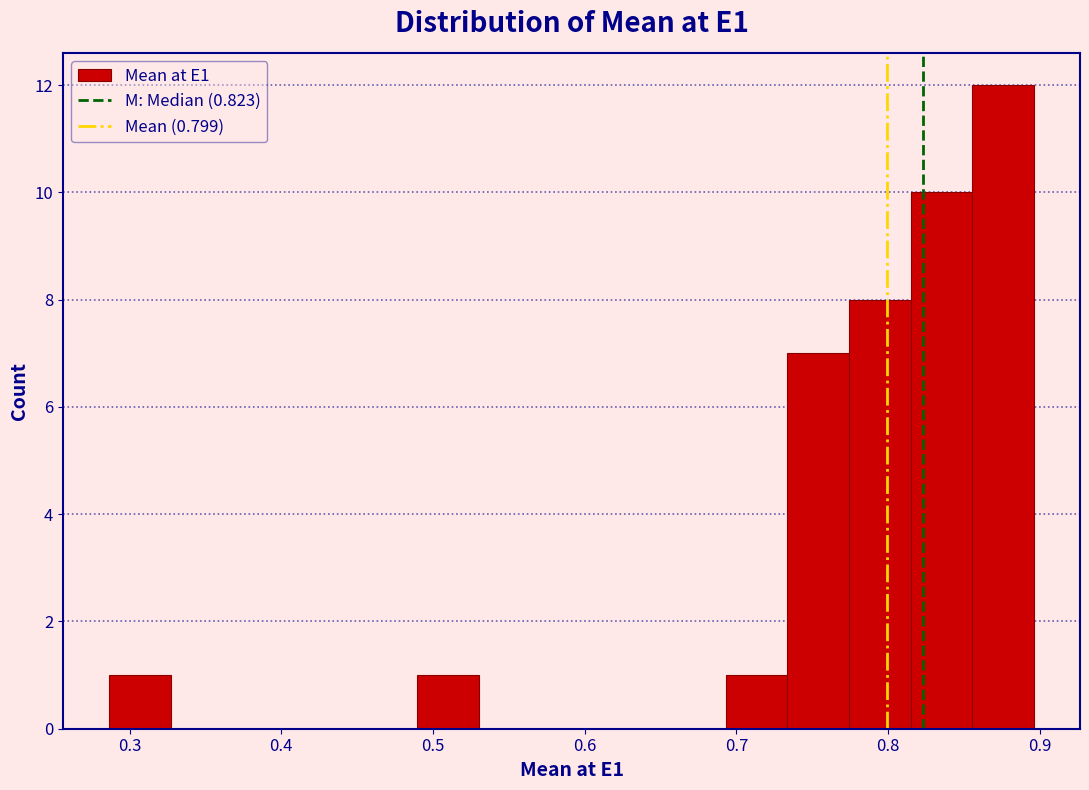

How tall is the bar that spans 0.49 to 0.53 on the x-axis? Neither the bar edges nor the heights are printed on the chart, so give them approximately, as read against the axes.

1